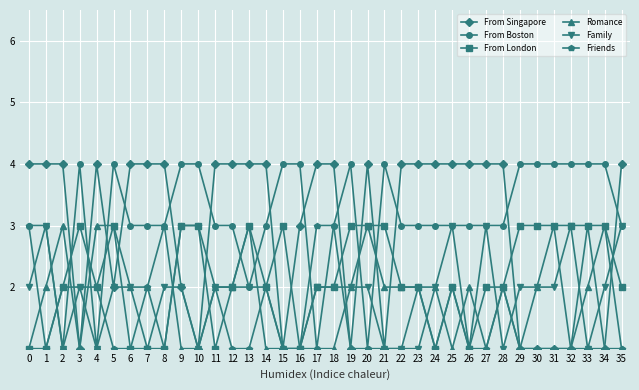

Is it true that From Singapore equals 2 at 31?

False